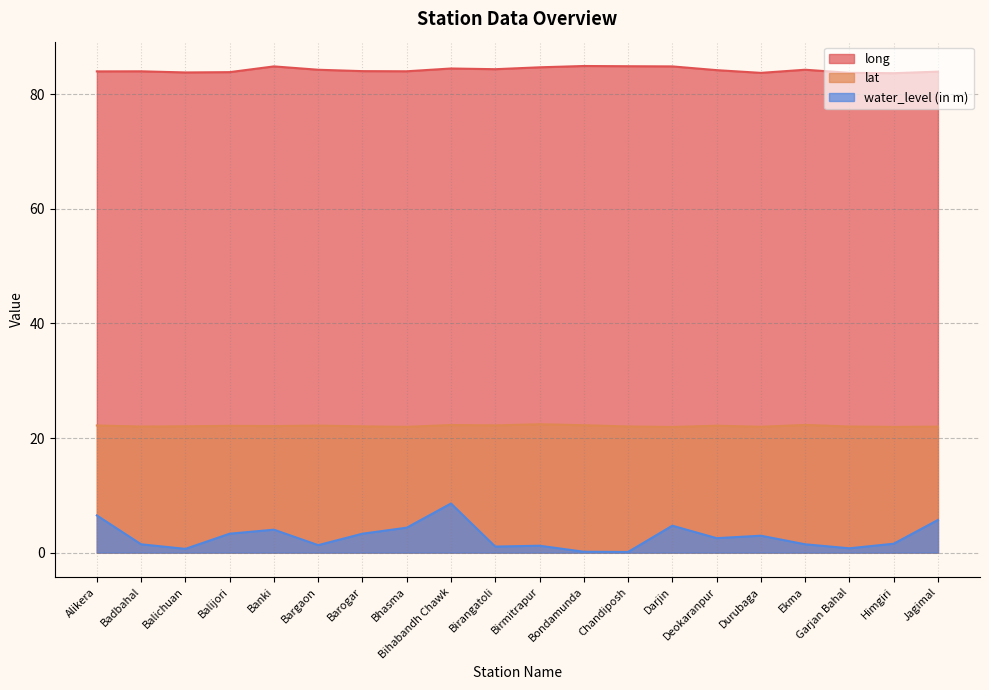

How many interior local valleys does the water_level (in m) series have?

6